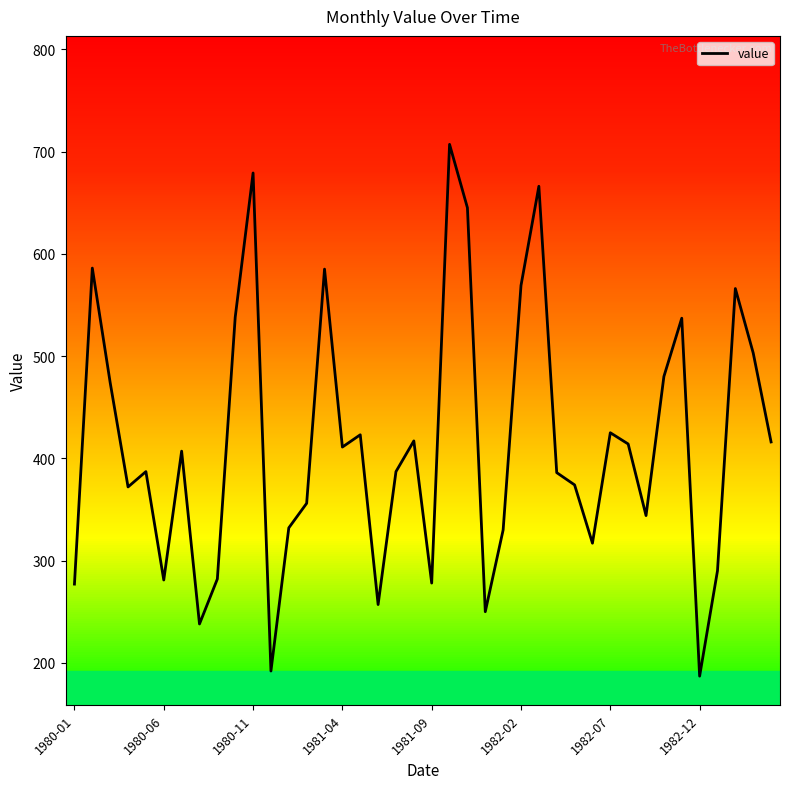

What is the greatest value displayed?

707